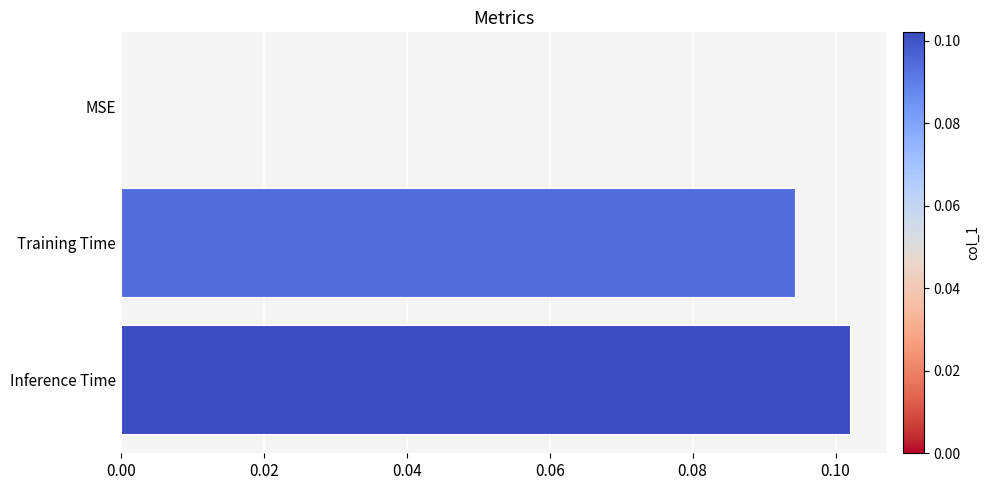

True or false: the data shows 0.0 at MSE.

True